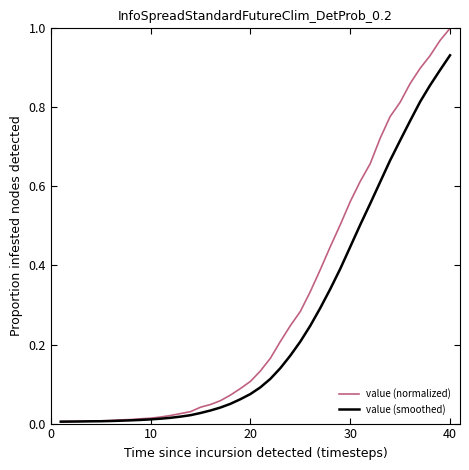

List the series in order of their overall mean, highest first.

value (normalized), value (smoothed)